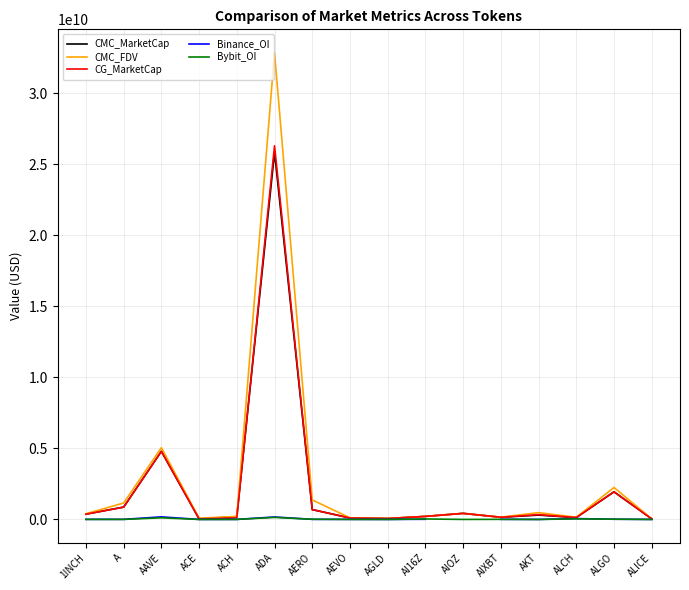

At how many categories does at least one series exceed 3954977338?

2